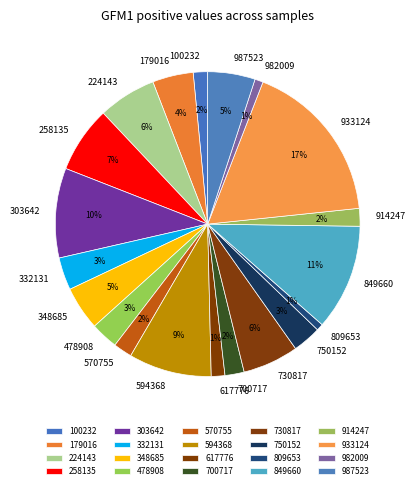

How many segments does this pie chart have?

20